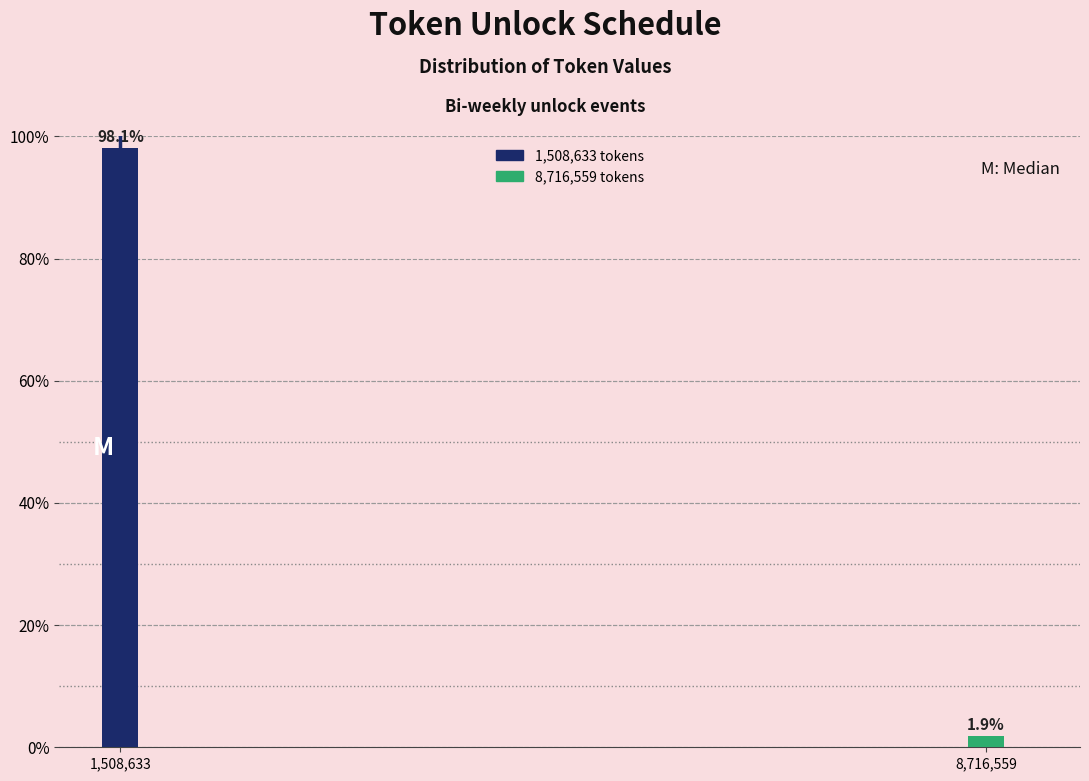

Reading left to right, what are all the values shown in this chart?

1,508,633=98.1	8,716,559=1.9